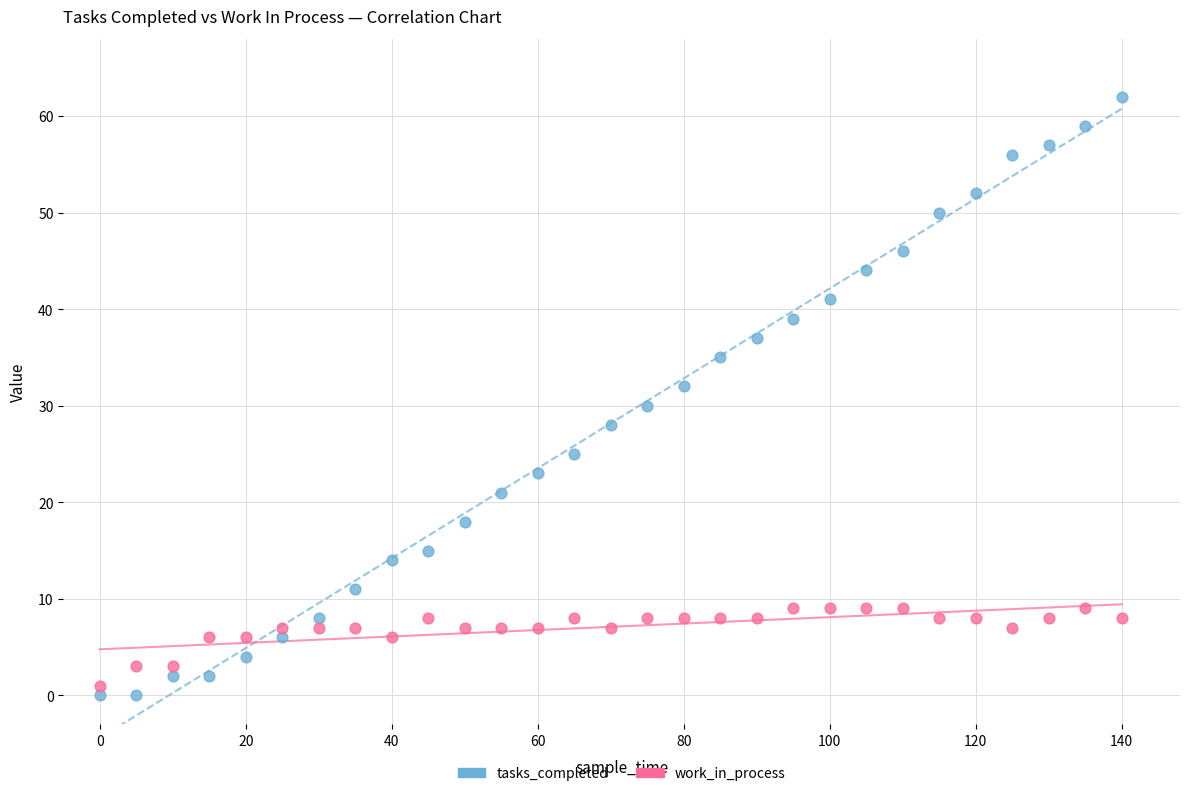

What are all the series names shown in the legend?

tasks_completed, work_in_process